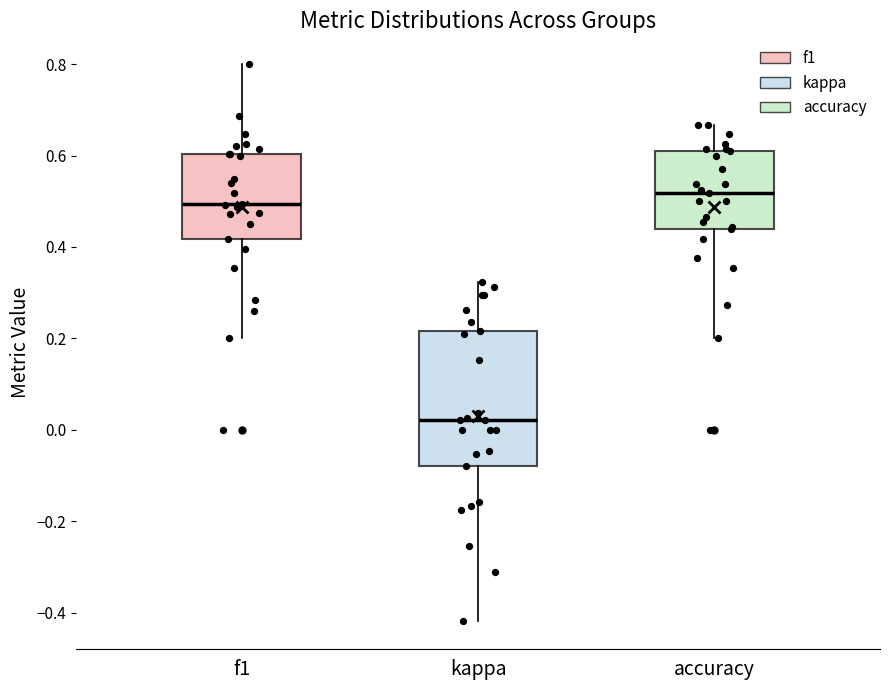

Reading left to right, transcribe this box plot: for each box, give where its median line is, the range the box spans, and where its two whiskers end, as read against the y-axis. The values are not printed on the chart, so give them approximately, as read against the axis.

f1: median 0.50, box 0.42 to 0.60, whiskers 0.20 to 0.80
kappa: median 0.02, box -0.08 to 0.22, whiskers -0.42 to 0.32
accuracy: median 0.52, box 0.44 to 0.62, whiskers 0.20 to 0.66